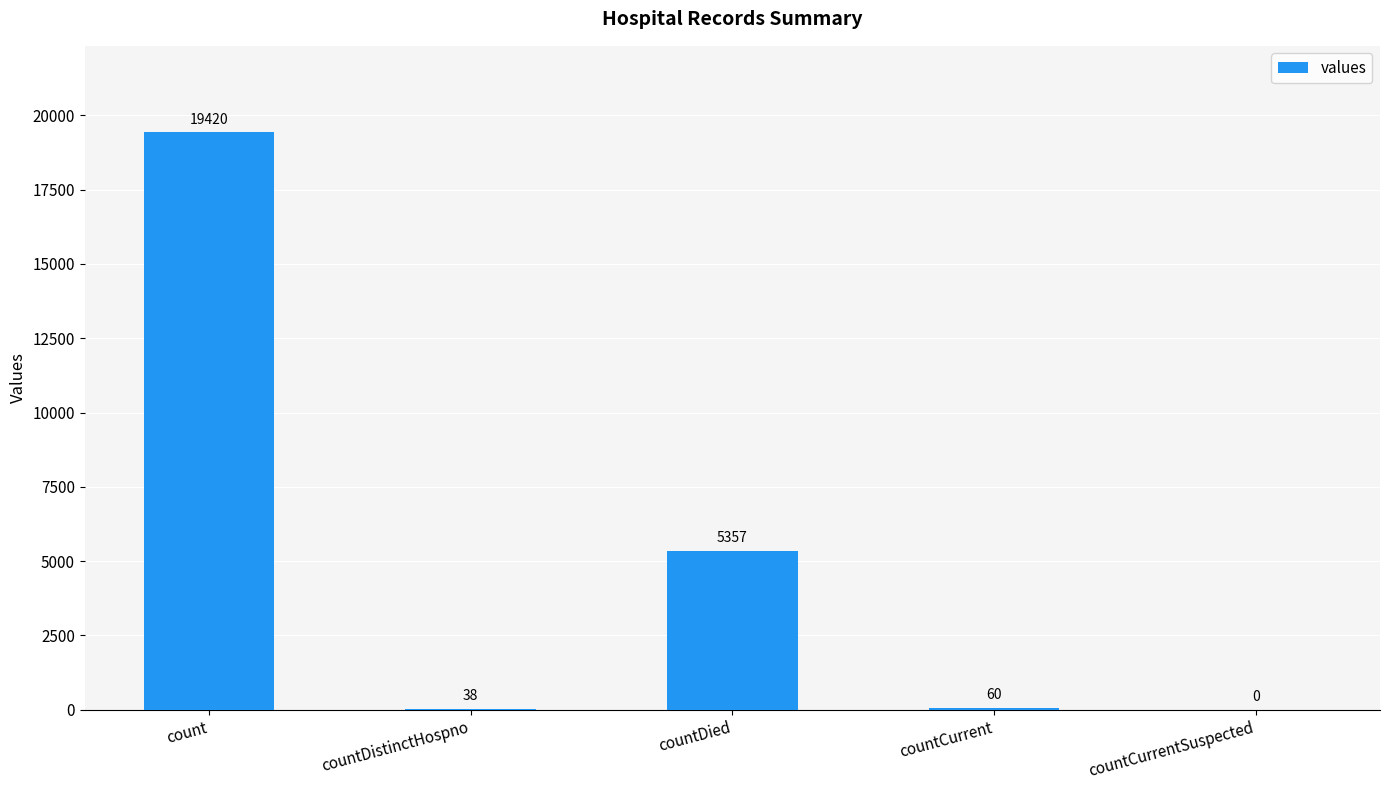

What is the sum of the values at countDistinctHospno and countCurrent?

98